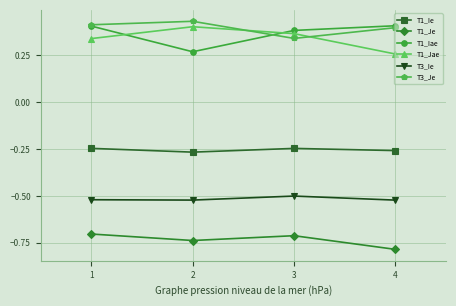

Which series has the largest total across all categories?

T3_Je